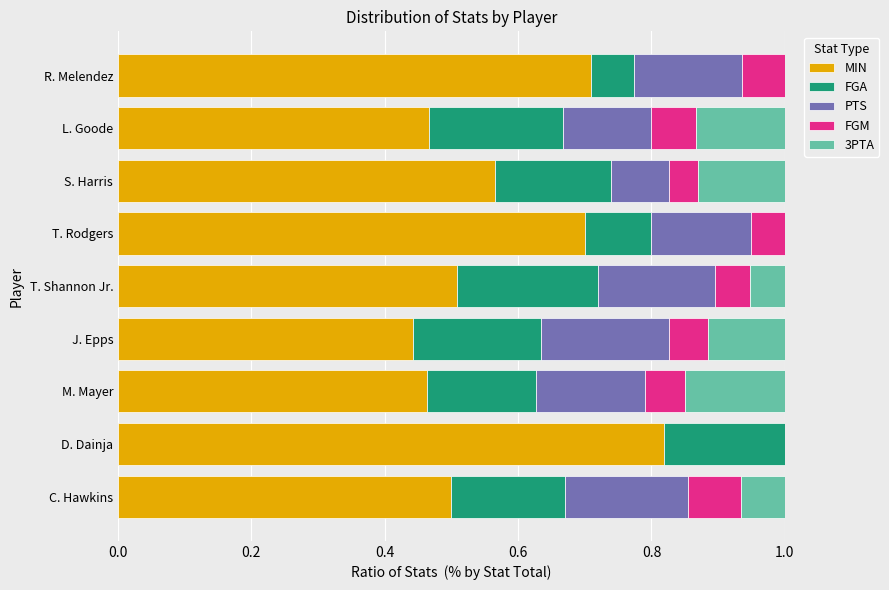

What is the total value across all series at C. Hawkins?

1.0